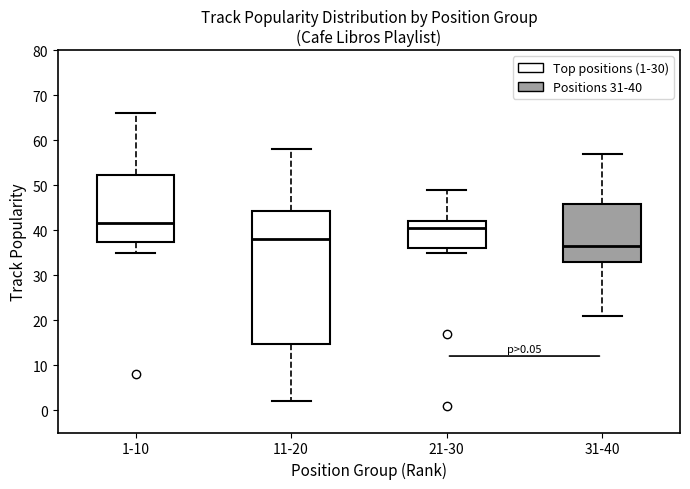

Comparing the boxes themselves (not the whiskers), which one is the tallest?

11-20